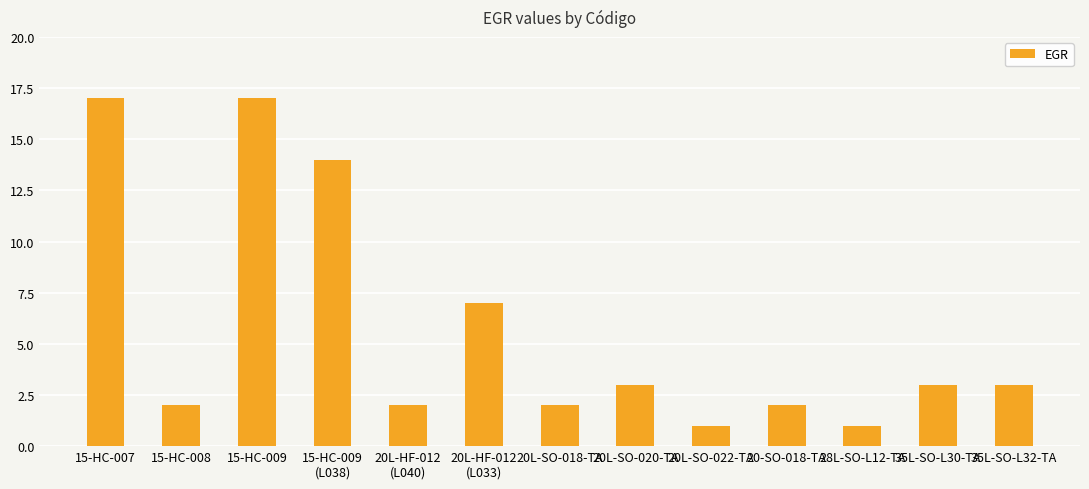

What is the greatest value displayed?

17